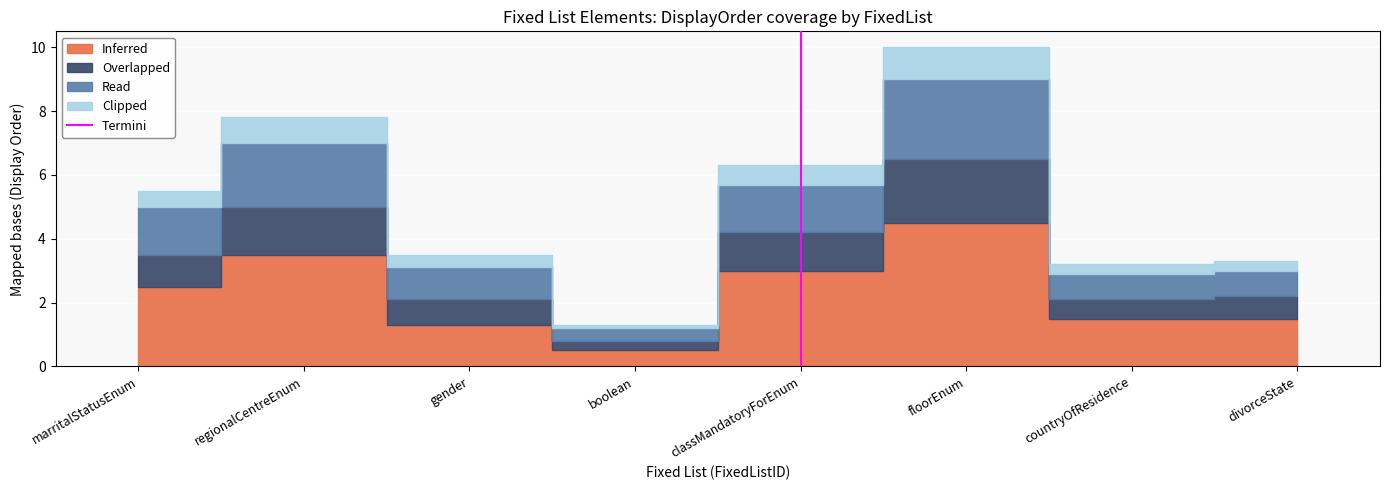

What is the change in value from marritalStatusEnum to regionalCentreEnum?

+1